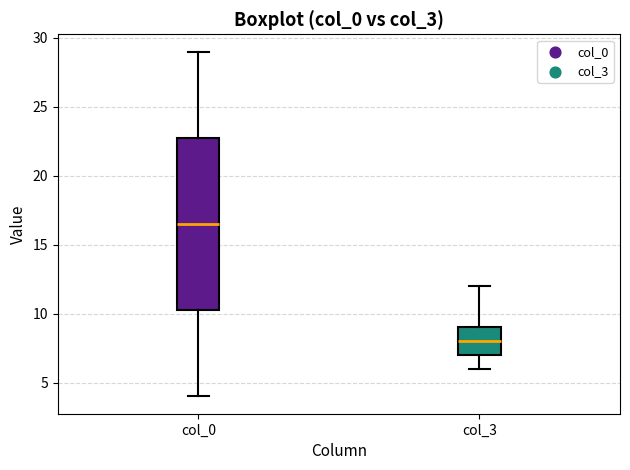

Reading left to right, transcribe this box plot: for each box, give where its median line is, the range the box spans, and where its two whiskers end, as read against the y-axis. The values are not printed on the chart, so give them approximately, as read against the axis.

col_0: median 16.5, box 10.5 to 23.0, whiskers 4.0 to 29.0
col_3: median 8.0, box 7.0 to 9.0, whiskers 6.0 to 12.0